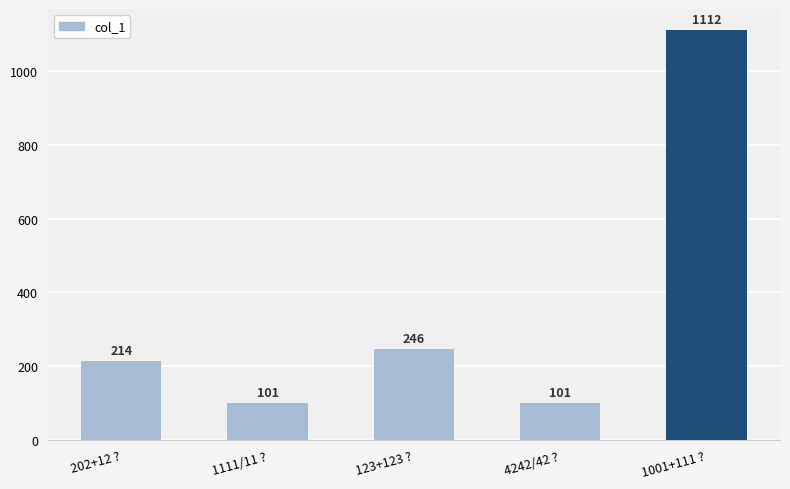

What value does the data have at 202+12 ?, to the nearest 100?

200